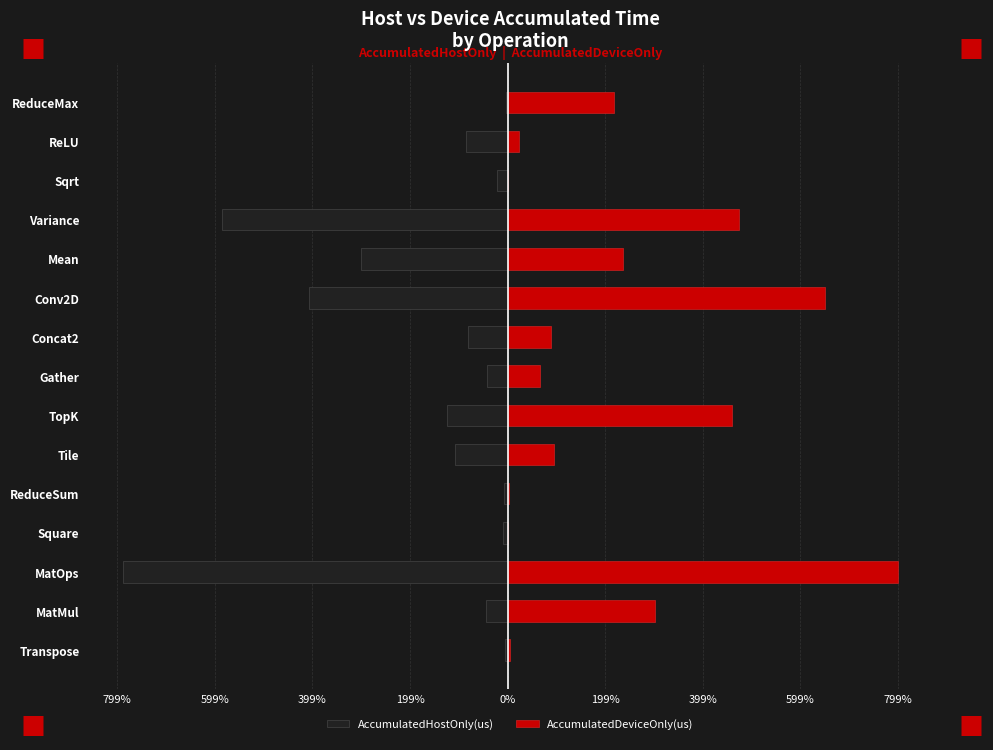

At how many categories does at least one series exceed 2723018?

5